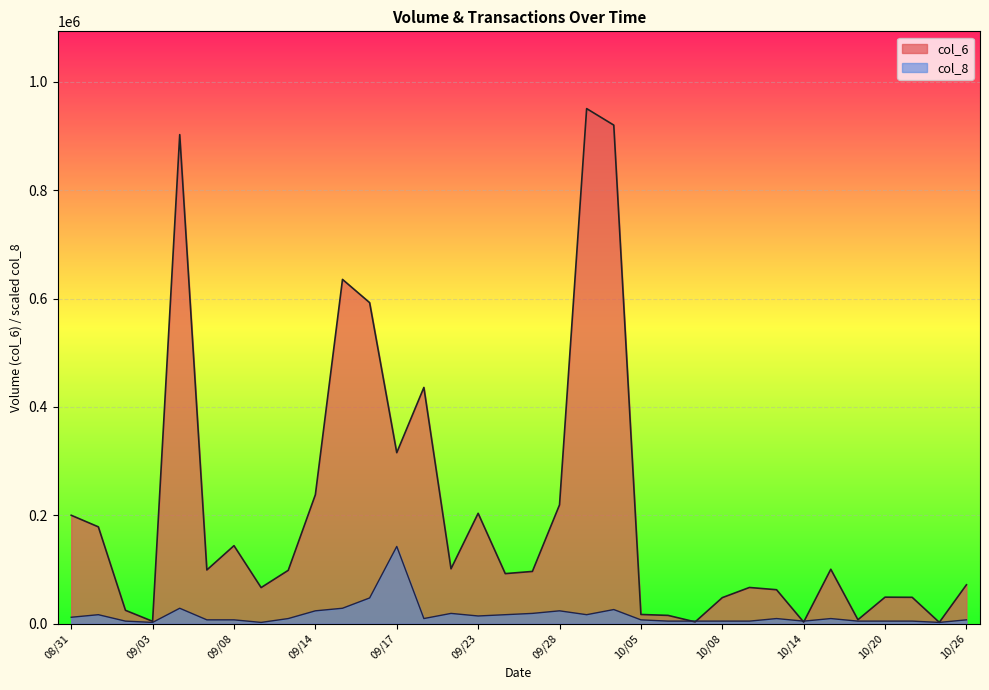

What is the value of the col_8 point at the 21st from the left?

26138.2